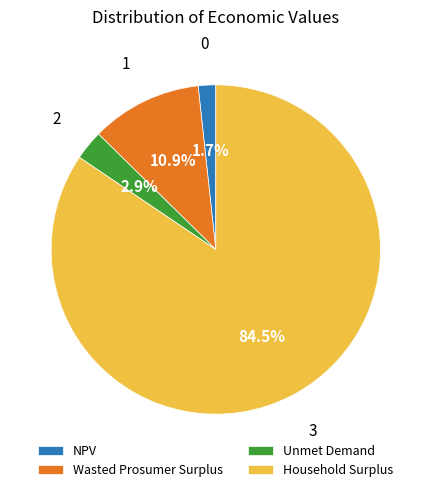

The Household Surplus slice represents 74% of the pie. True or false?

False